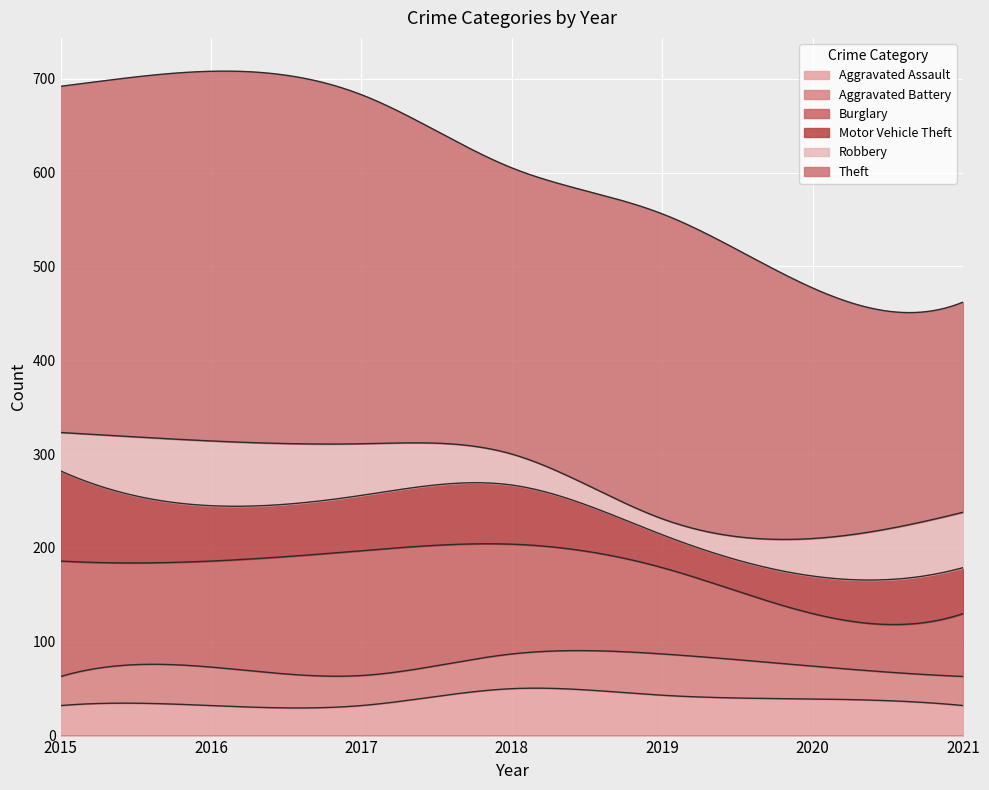

What is the approximate value of Motor Vehicle Theft at 2019, to the nearest 10?

40